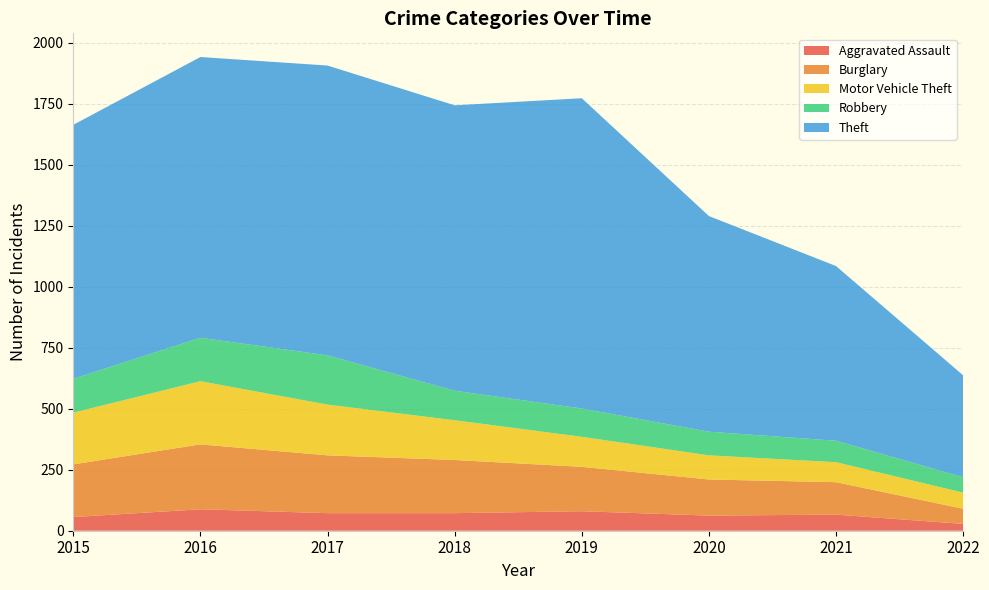

Reading left to right, extract all data points from this chart.

Aggravated Assault: 56	88	72	72	80	62	66	28
Burglary: 216	266	237	218	182	148	133	62
Motor Vehicle Theft: 212	259	208	163	123	99	82	66
Robbery: 139	178	202	121	116	97	88	63
Theft: 1041	1151	1188	1170	1272	884	716	418